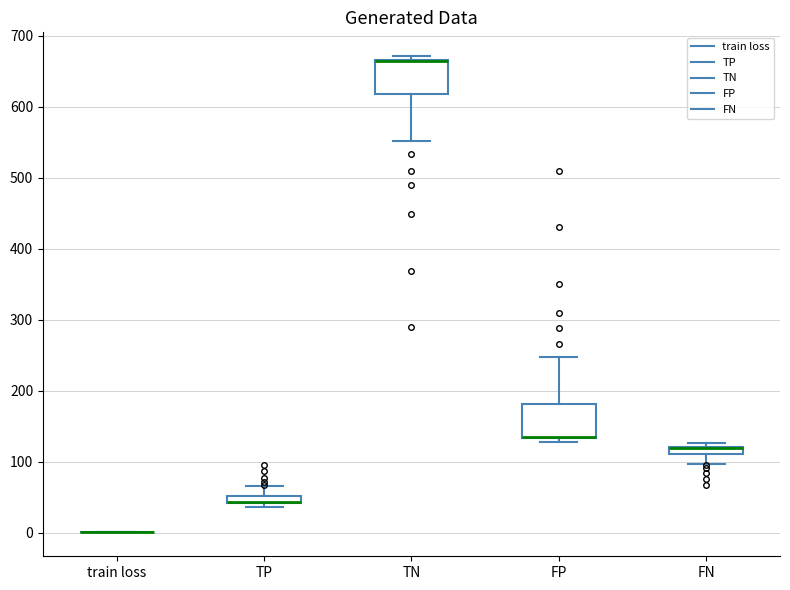

Where is the upper edge of the box for FN on the y-axis? The values are not printed on the chart, so give them approximately, as read against the axis.

120